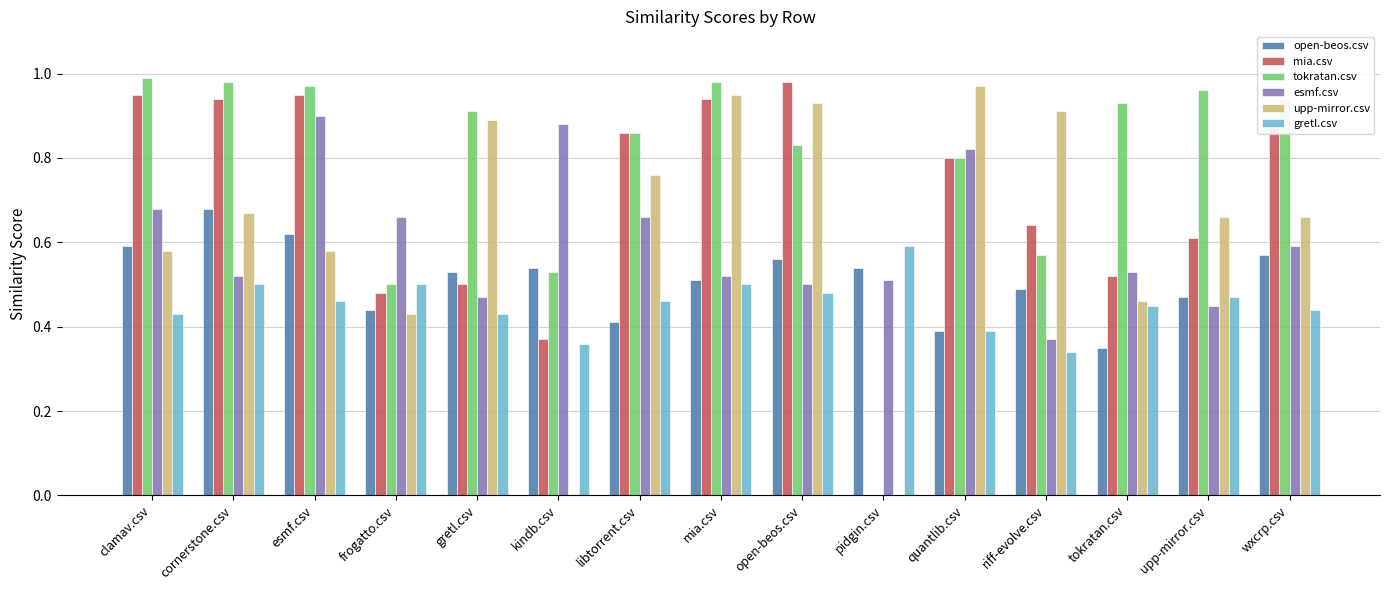

True or false: open-beos.csv has a value of 0.9 at mia.csv.

False